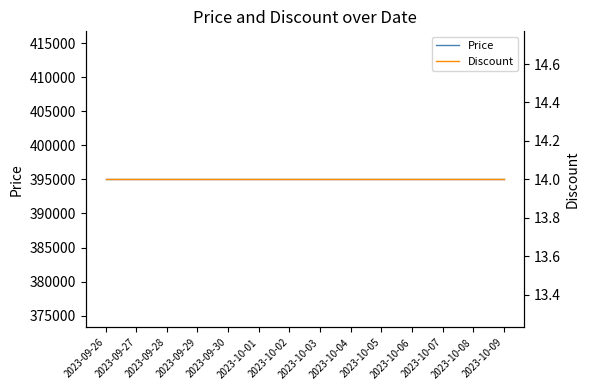

The Discount series shows 8 at 2023-10-07. True or false?

False